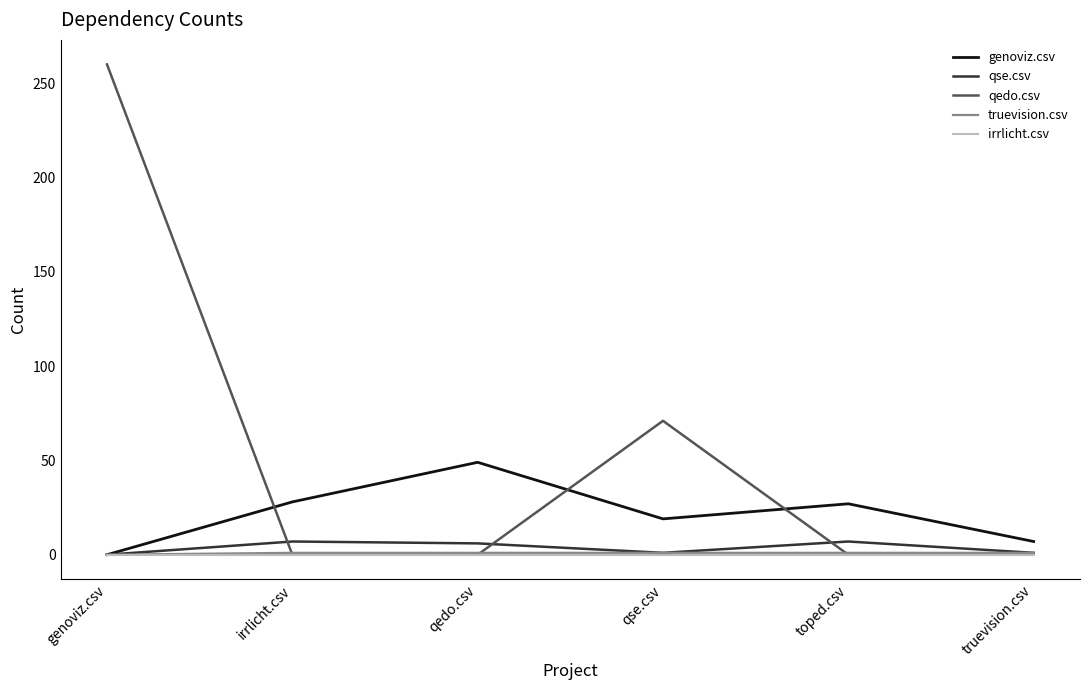

Is the value of qse.csv at toped.csv greater than the value of truevision.csv at irrlicht.csv?

Yes